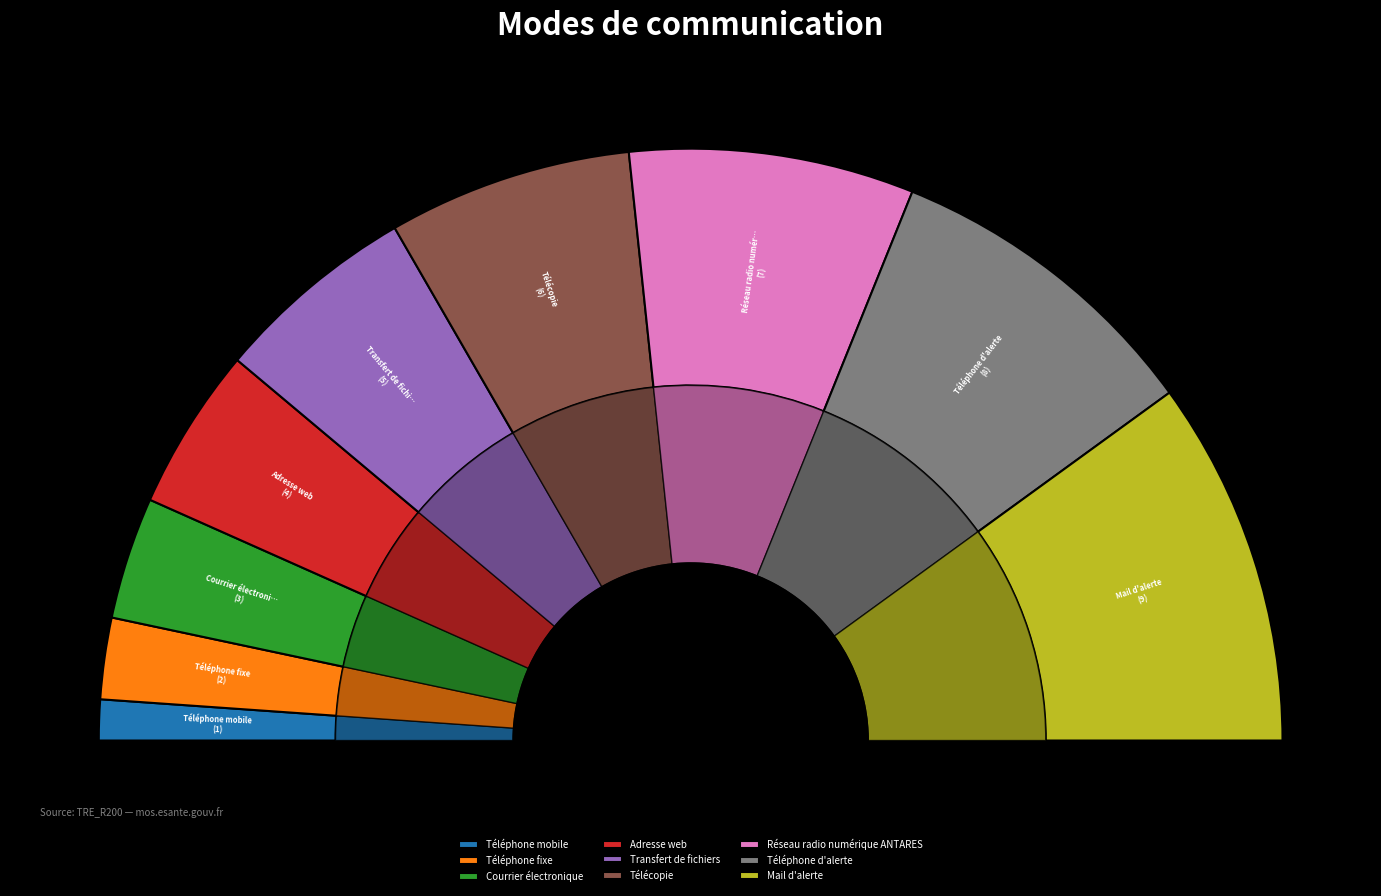

To the nearest percent, what is the combined percentage of Téléphone mobile and Courrier électronique?

9%